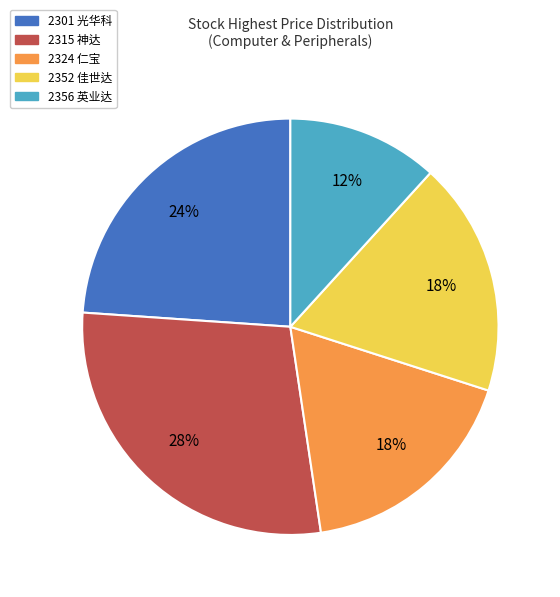

Which category has the biggest portion of the pie?

2315